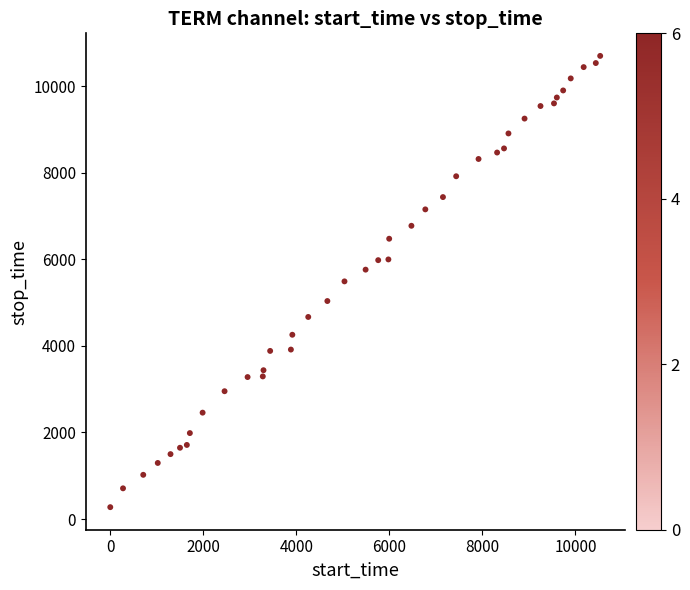

What is the range of X values (max minus min)?

10532